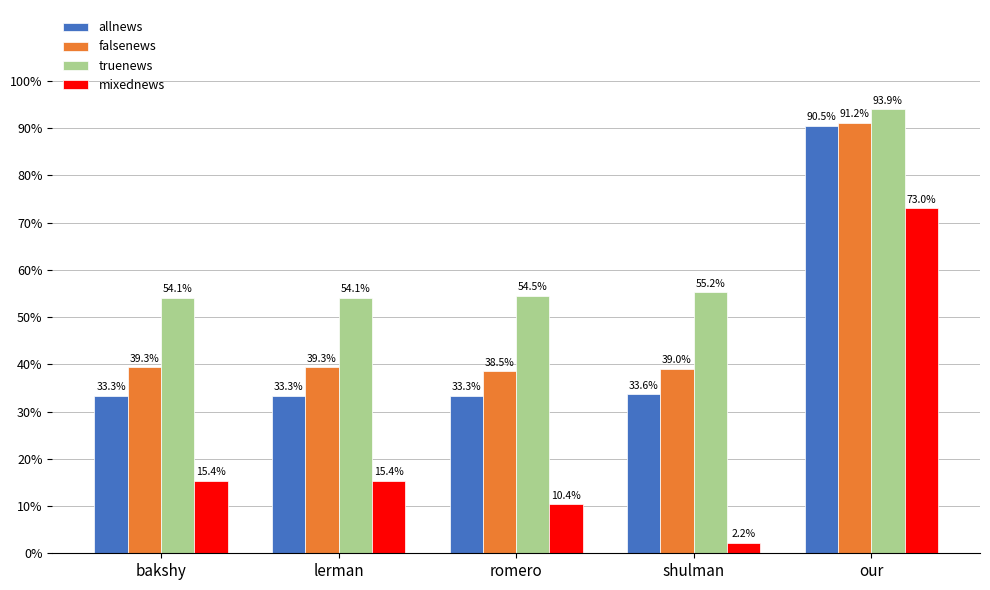

What are all the series names shown in the legend?

allnews, falsenews, truenews, mixednews